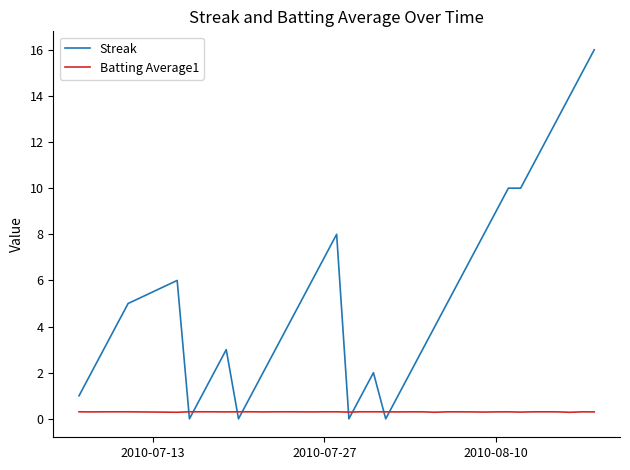

List the series in order of their peak value, highest first.

Streak, Batting Average1